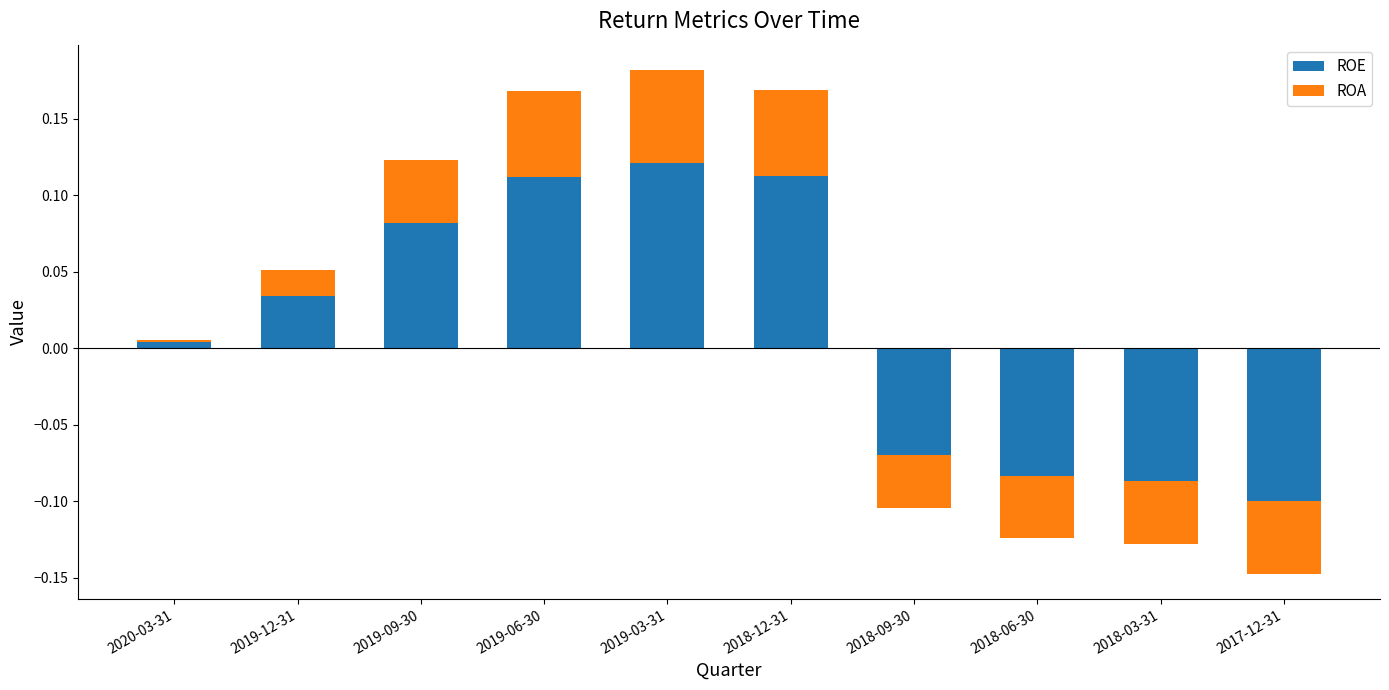

Which series has the widest spread of values?

ROE